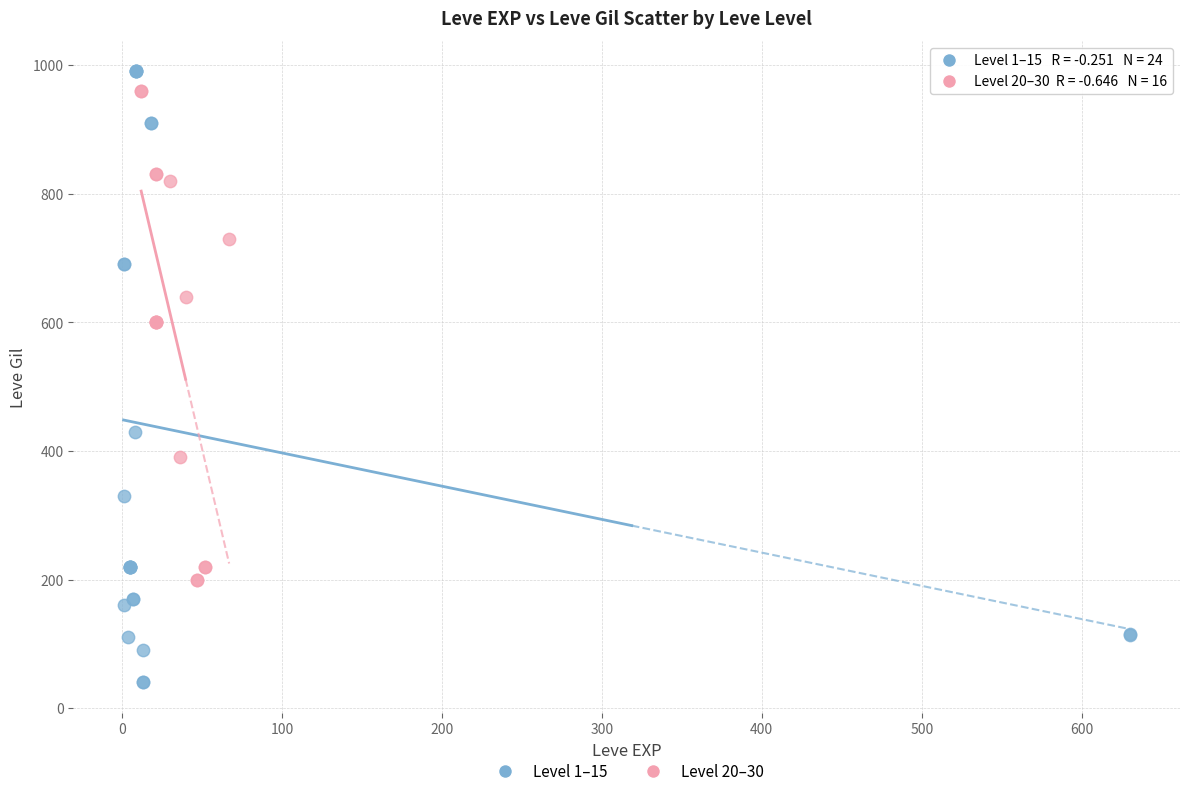

Which series has the widest spread of Y values?

Level 1–15